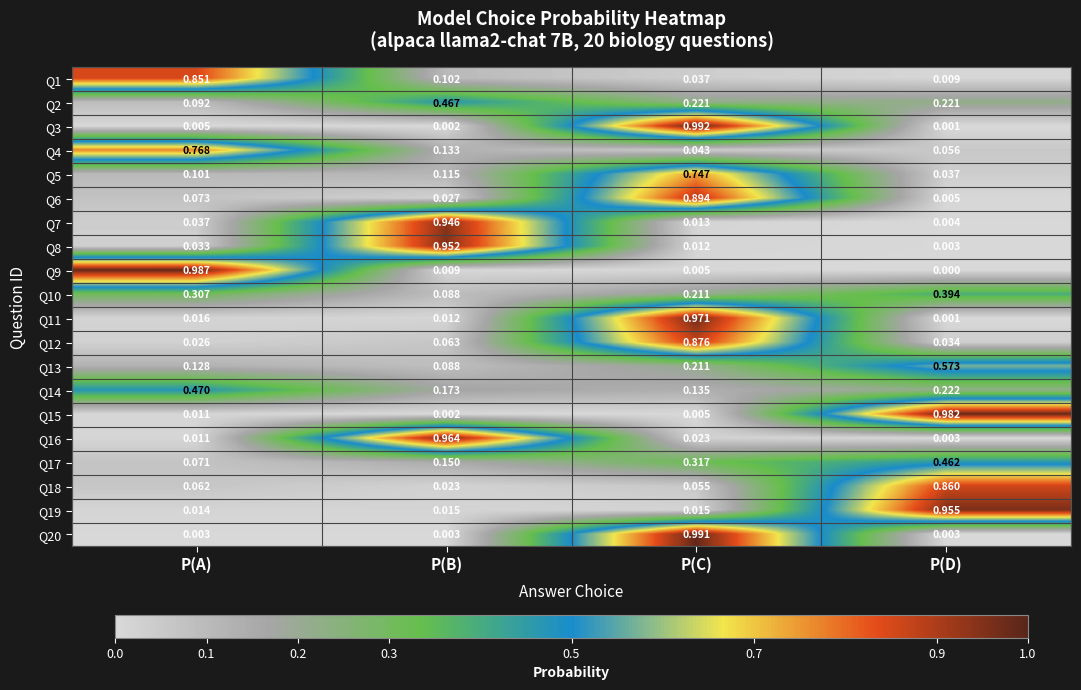

At which category is the sum across all series the highest?

P(C)